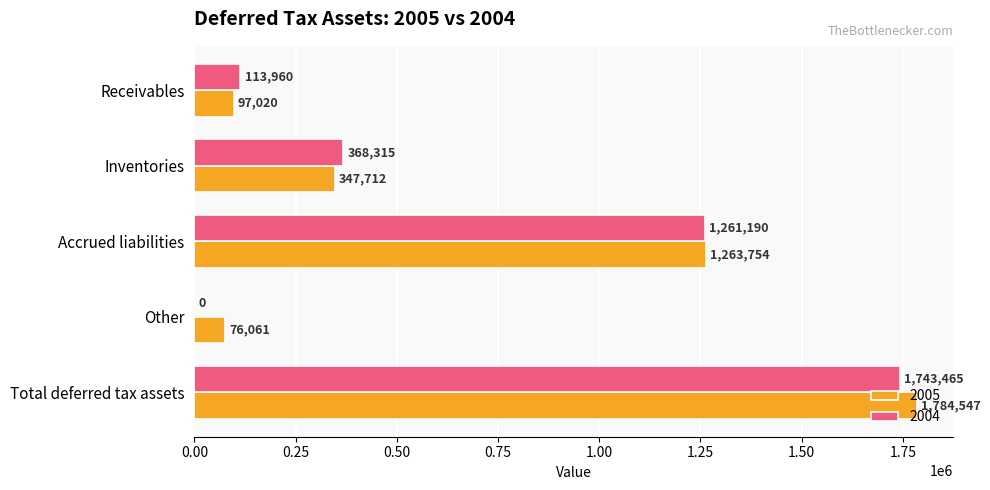

Which label corresponds to the largest value in the chart?

Total deferred tax assets